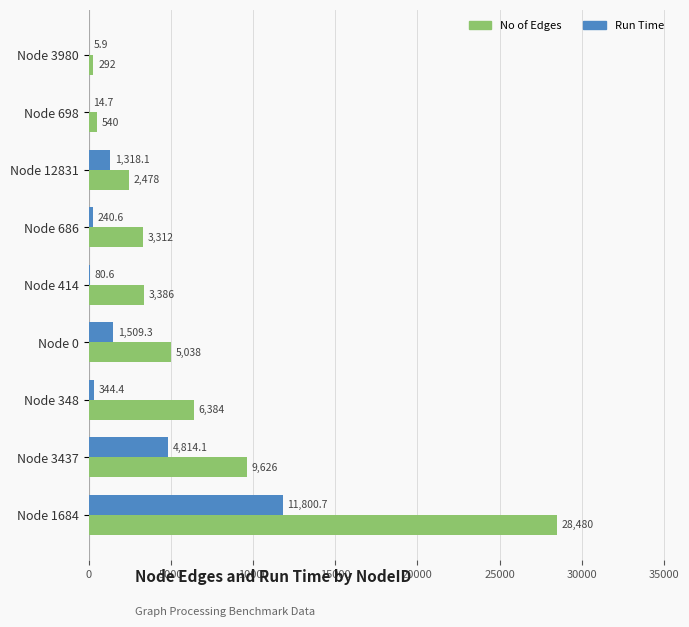

Which category has the highest value in the No of Edges series?

Node 1684